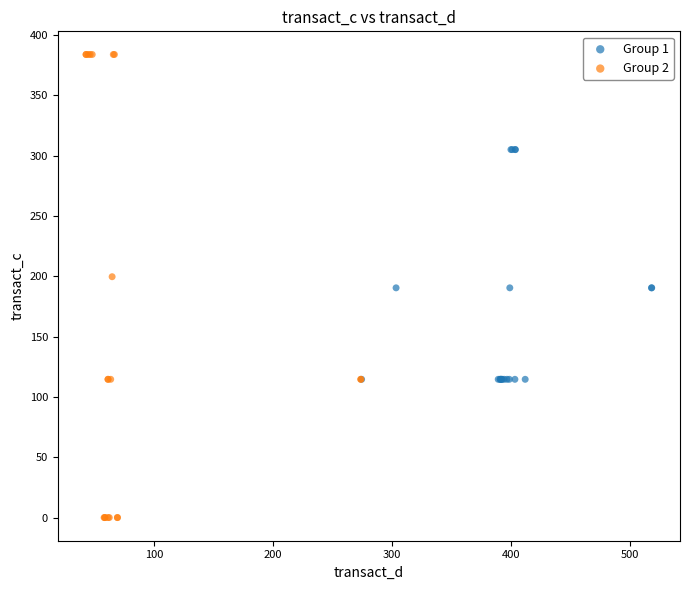

Which series reaches the minimum Y coordinate?

Group 2